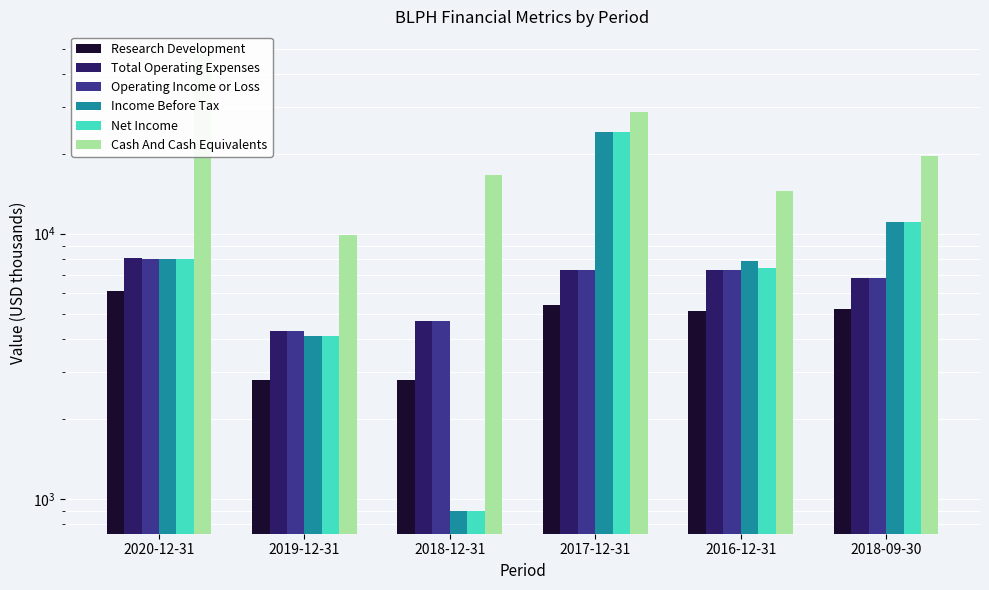

Between 2017-12-31 and 2018-09-30, which series saw the biggest shift?

Income Before Tax